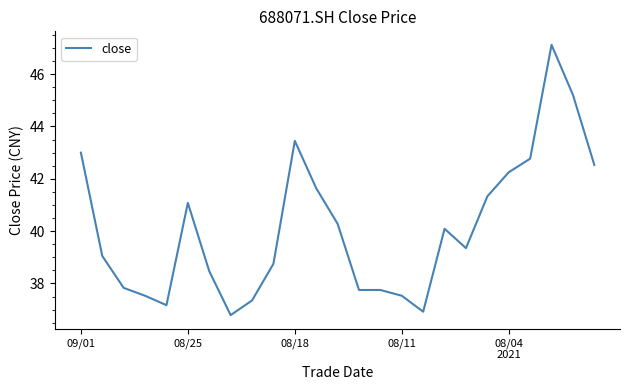

What is the smallest value displayed?

36.8